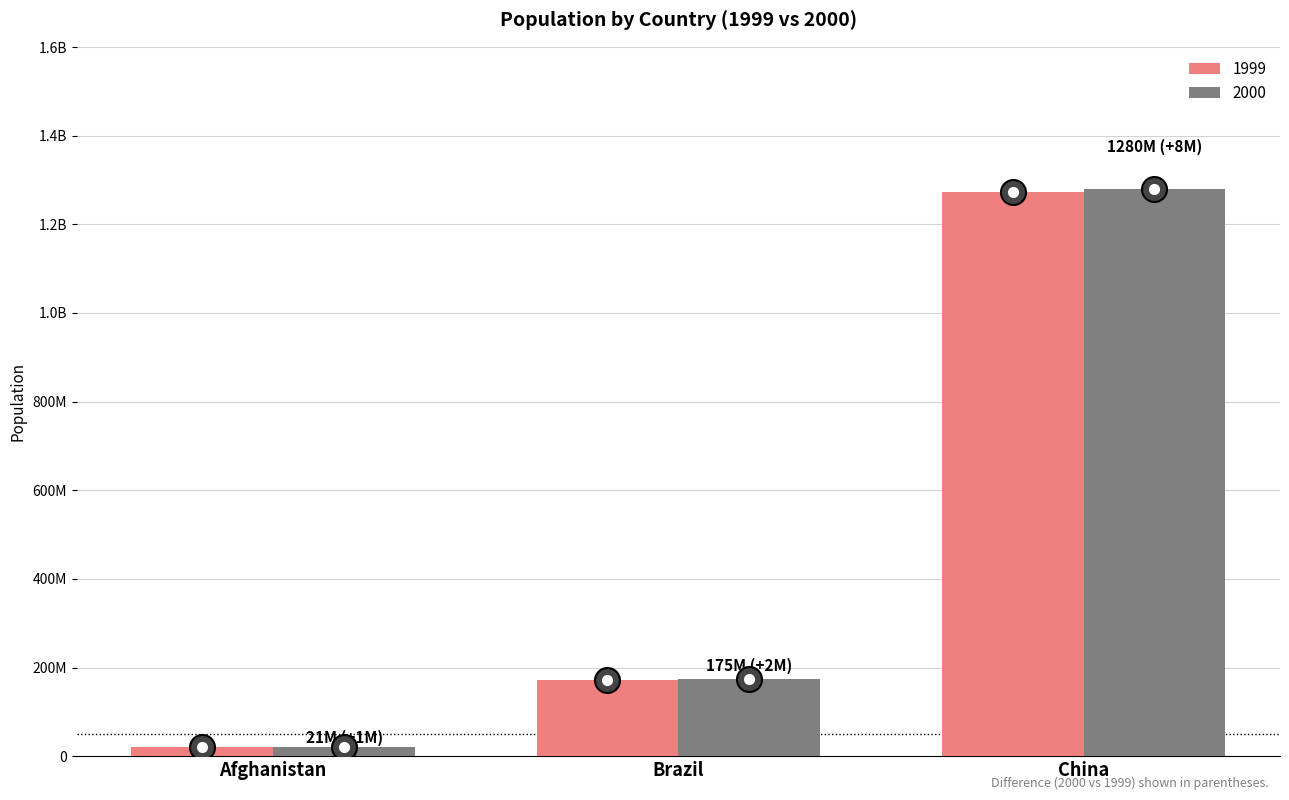

Is it true that 1999 equals 19987071 at Afghanistan?

True